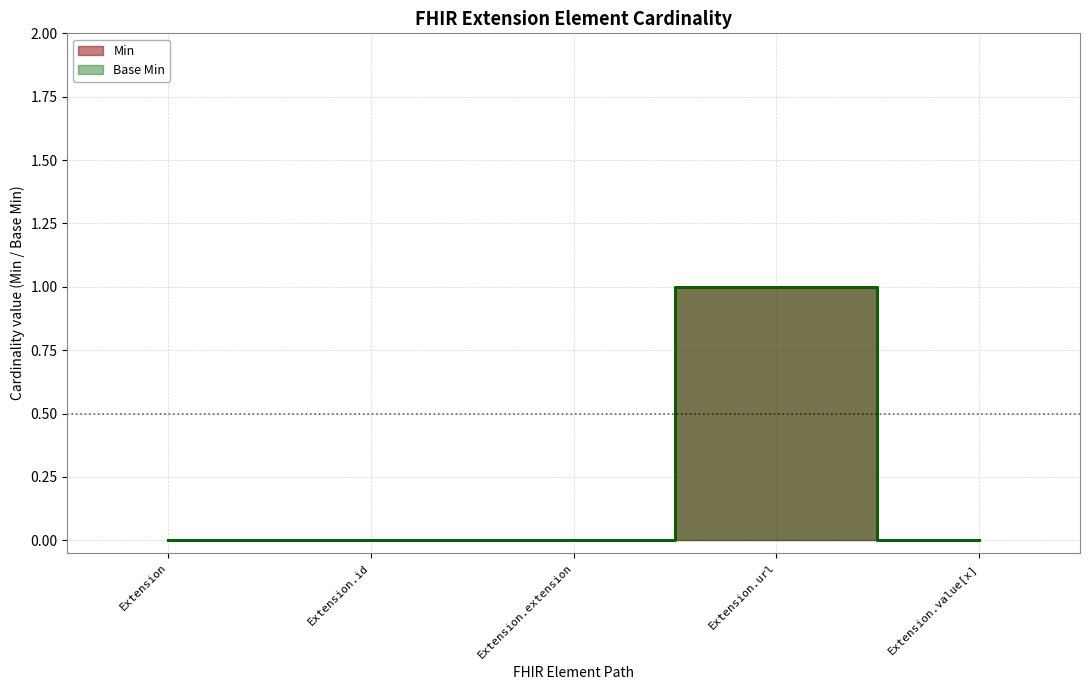

True or false: Min has a value of 0 at Extension.extension.

True